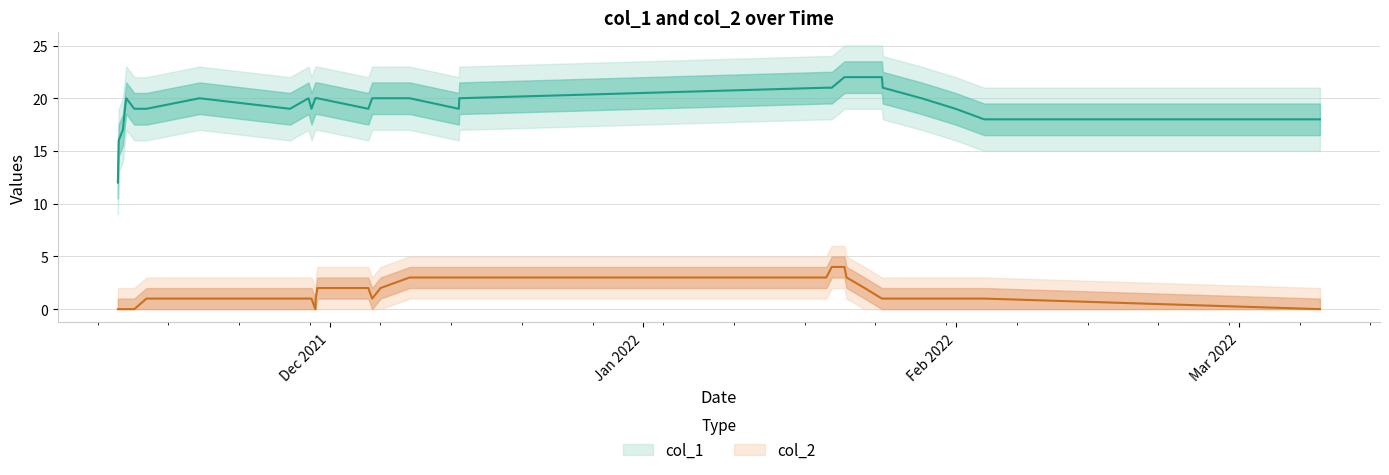

What is the difference between the maximum and minimum values in the col_1 series?

10